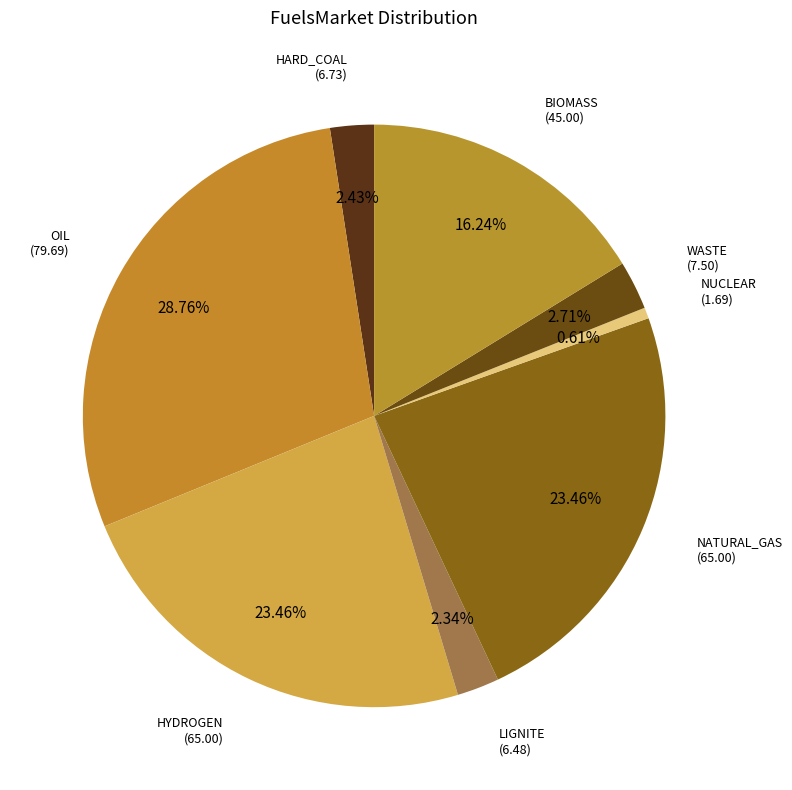

How many segments does this pie chart have?

8